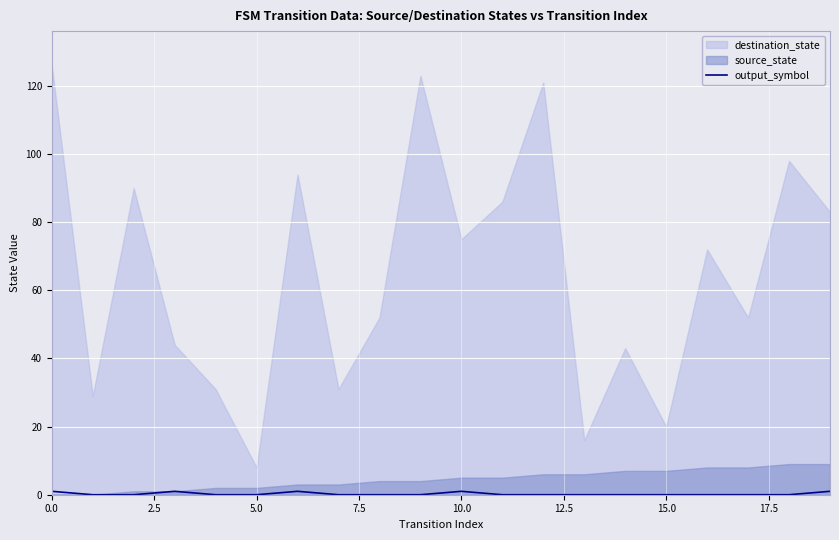

What is the label of the 3rd point from the right?

17